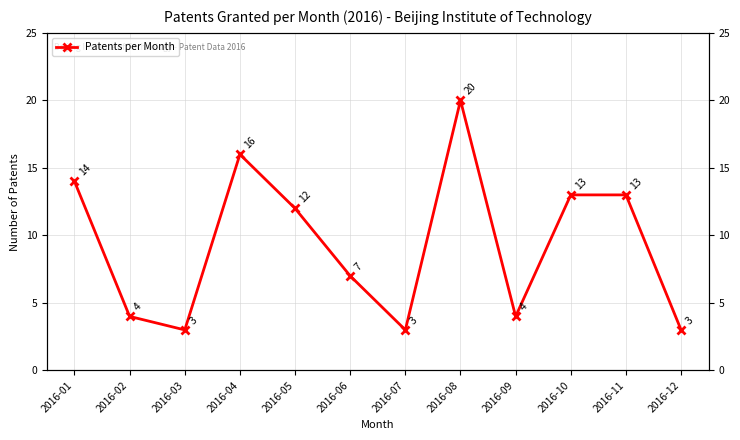

Reading right to left, list all the values displayed in this chart.

3	13	13	4	20	3	7	12	16	3	4	14